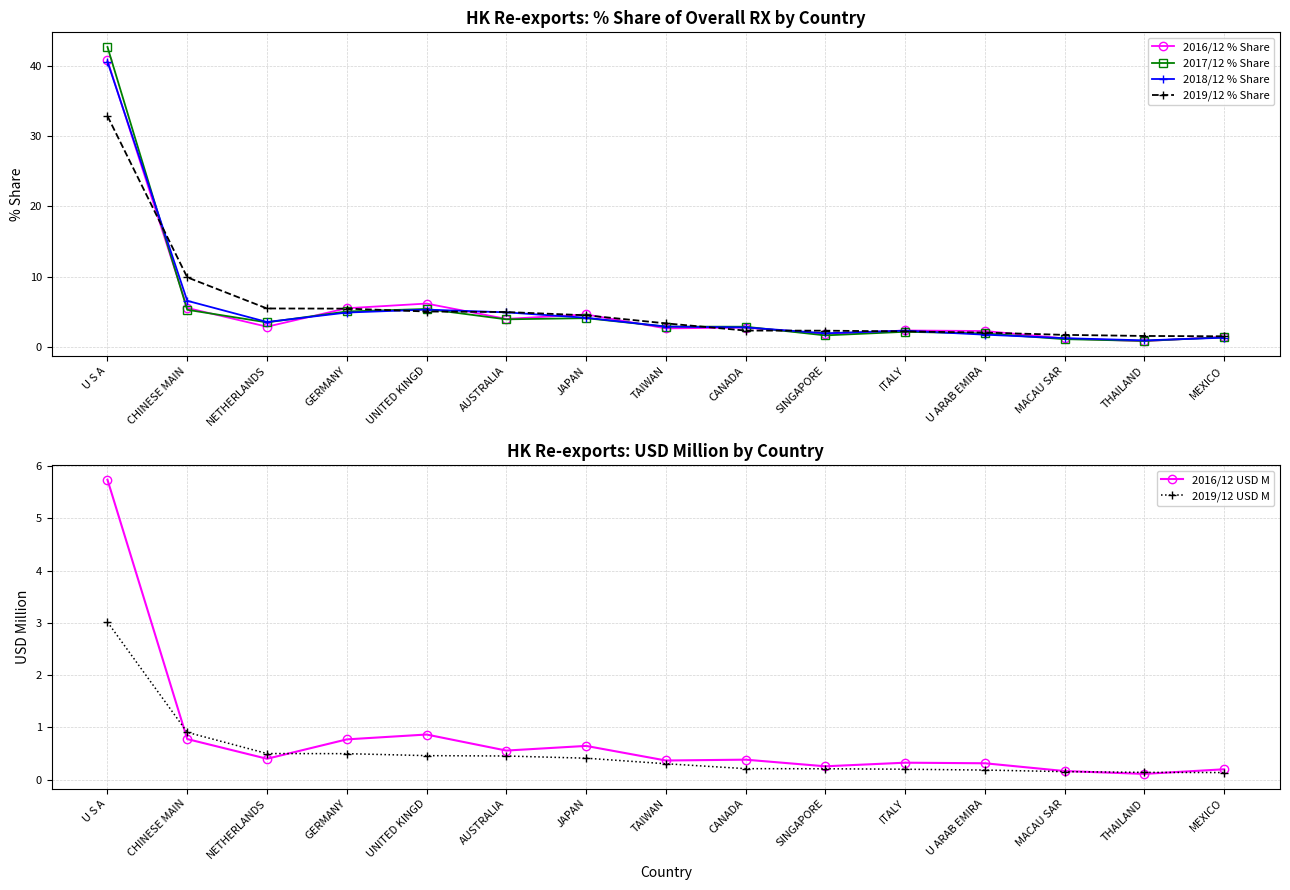

Rank the series by their maximum value, from highest to lowest.

2017/12 % Share, 2016/12 % Share, 2018/12 % Share, 2019/12 % Share, 2016/12 USD M, 2019/12 USD M